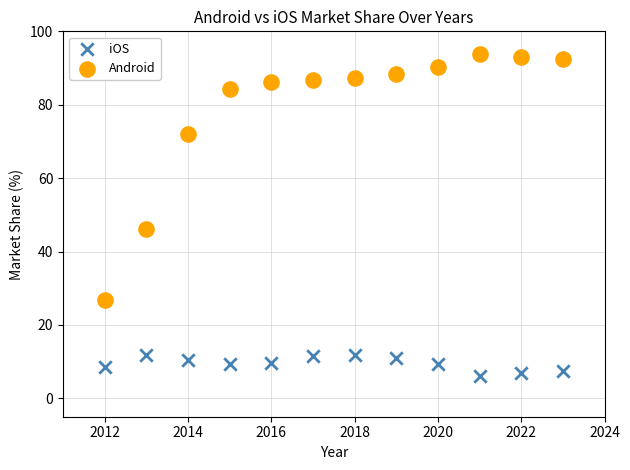

Across all data points, what is the range of X values (max minus min)?

11.0